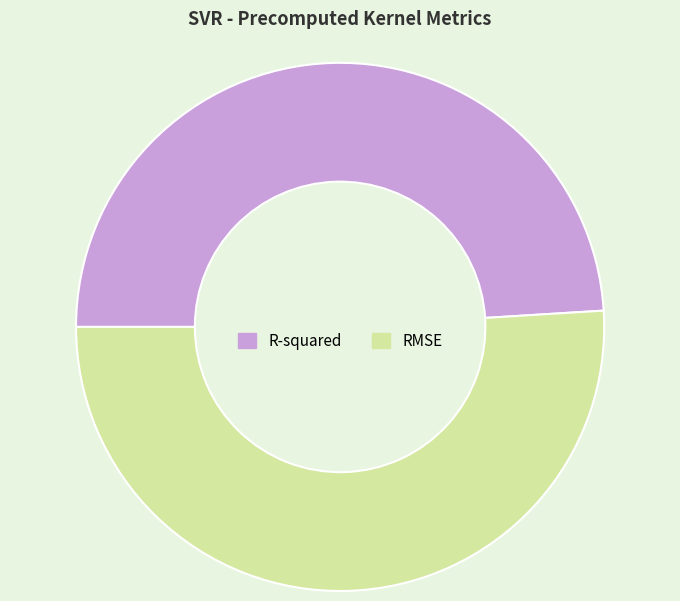

Approximately how many times larger is the value at R-squared compared to RMSE?

1.0